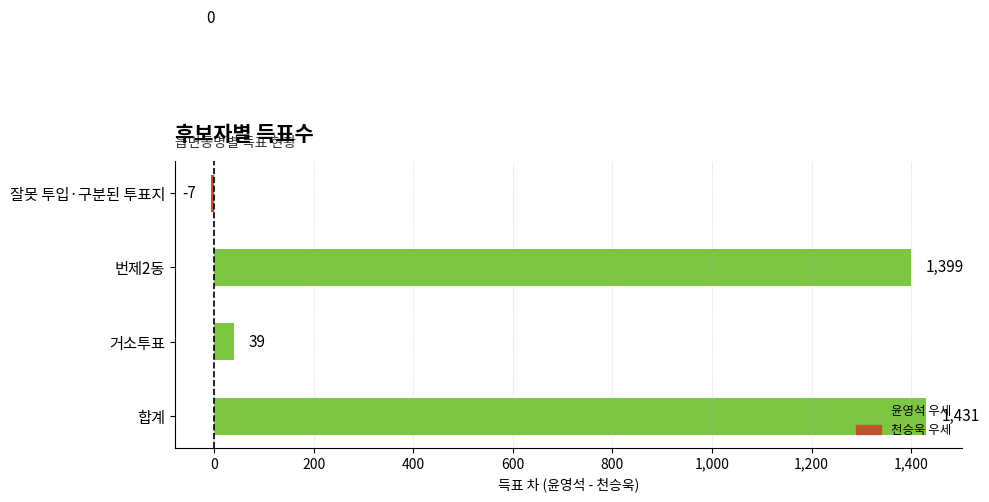

Is it true that the value at 번제2동 is 1399?

True